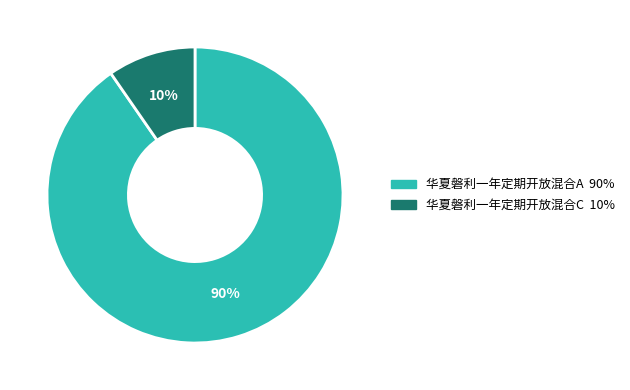

To the nearest percent, what is the average slice percentage?

50%